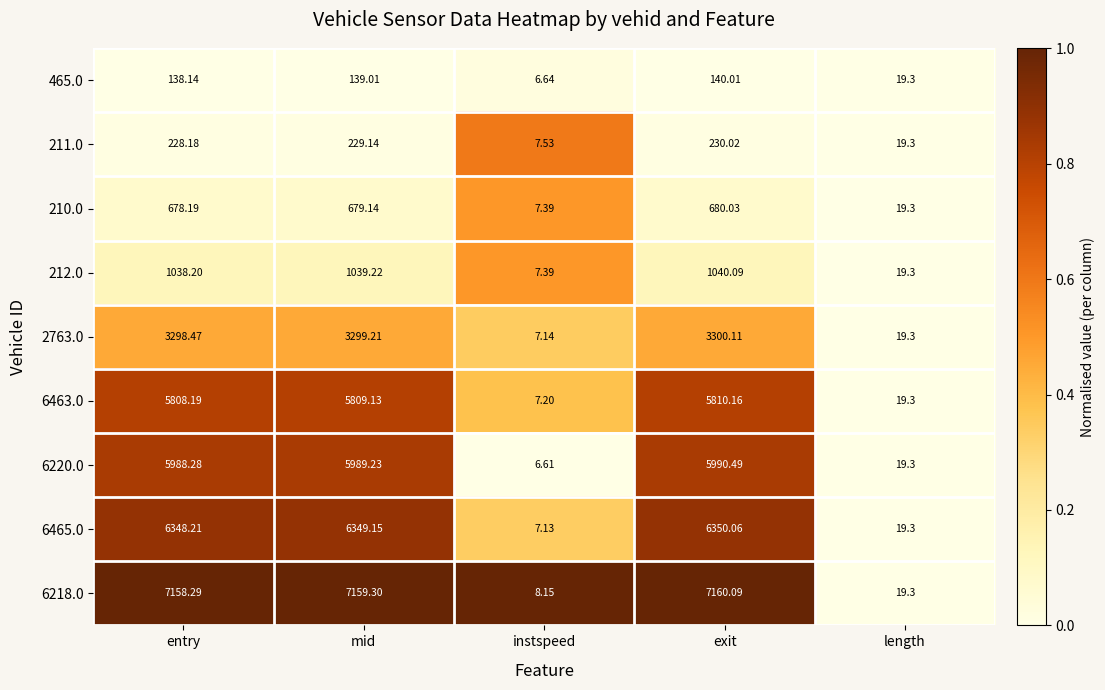

Is the value of 212.0 at exit greater than the value of 6465.0 at instspeed?

Yes